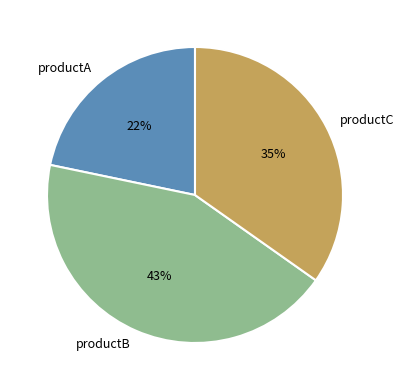

To the nearest percent, what percentage of the pie is productB?

43%